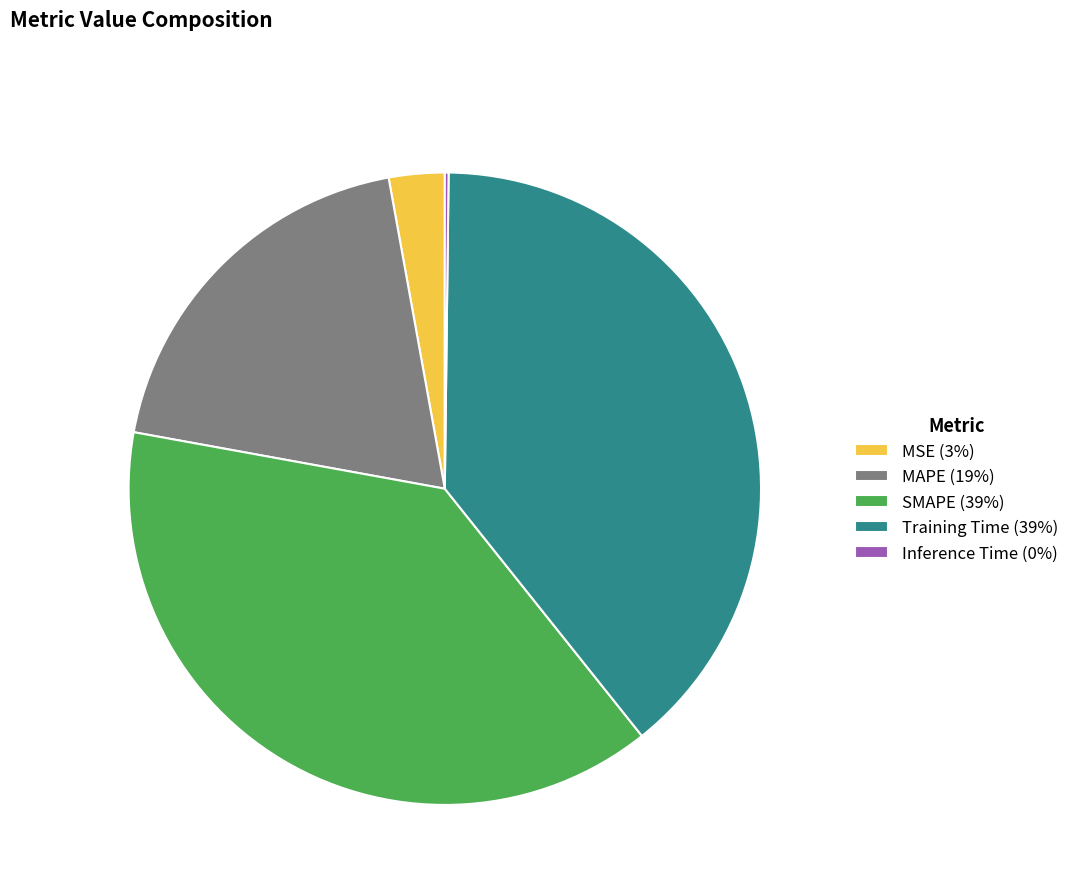

Do Training Time (39%) and MAPE (19%) together represent more than half of the pie?

Yes